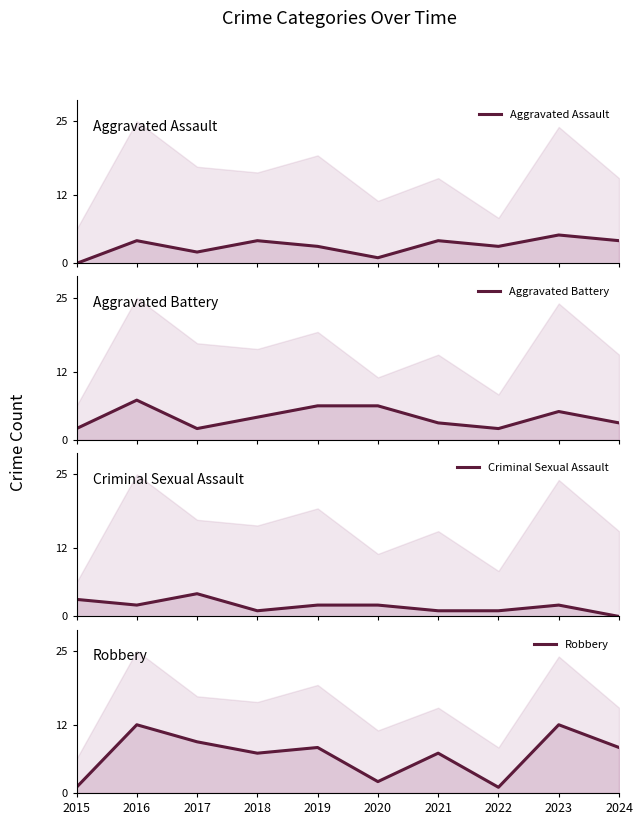

List the labels in order of Criminal Sexual Assault value, smallest first.

2024, 2018, 2021, 2022, 2016, 2019, 2020, 2023, 2015, 2017